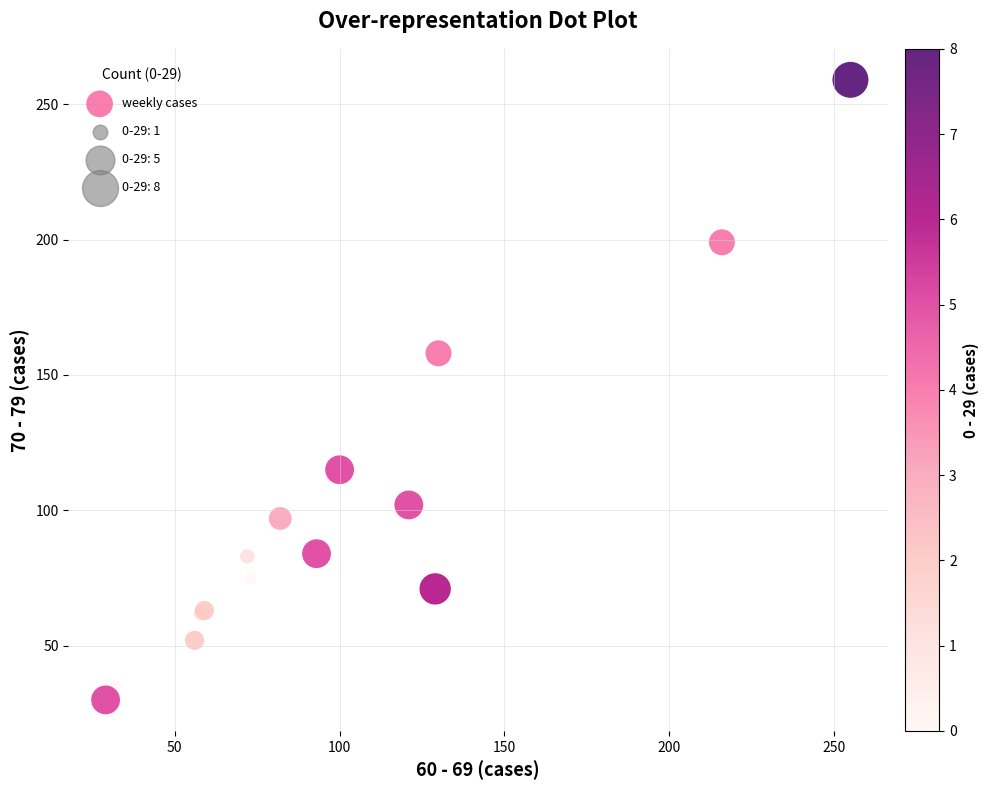

What Y value in the scatter plot is closest to 144?

158